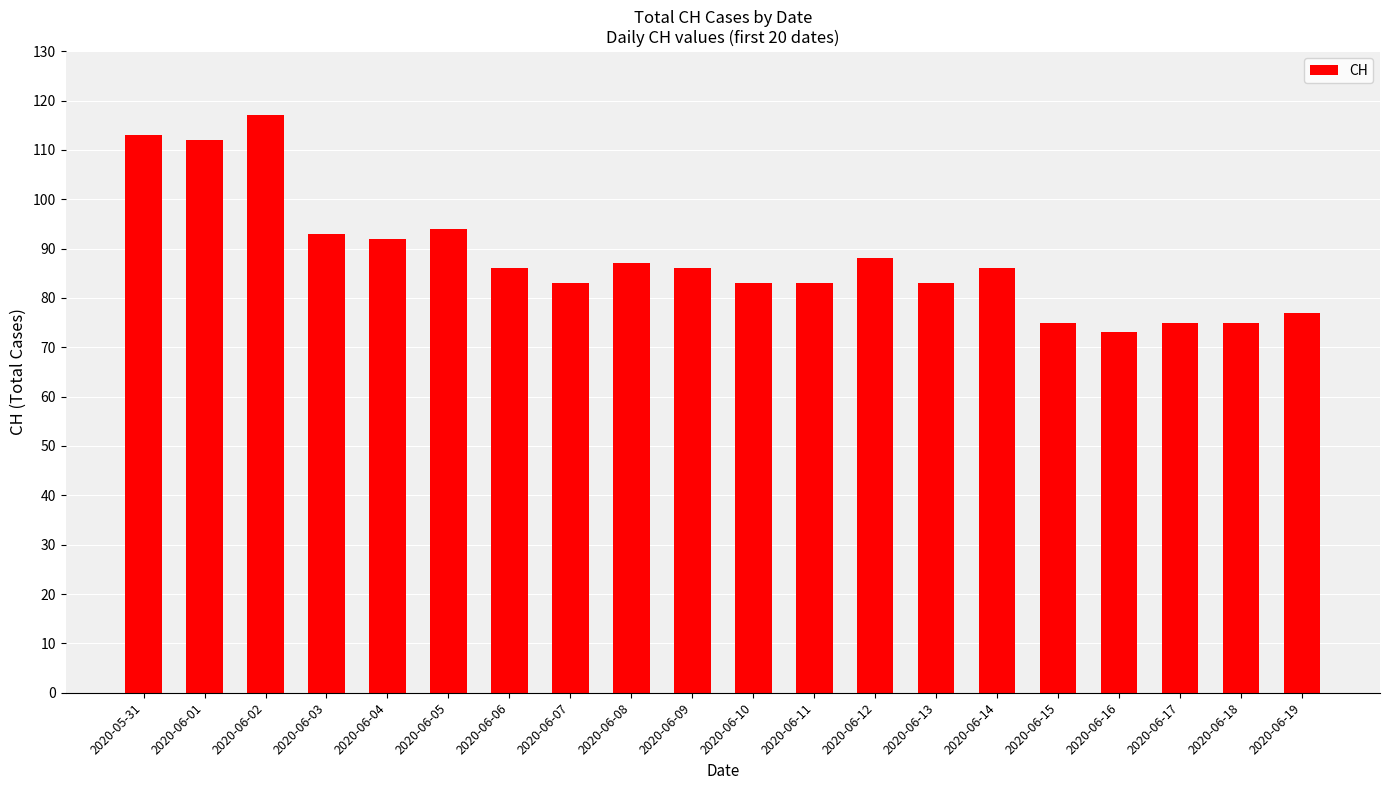

Reading left to right, transcribe all the data shown in this chart.

2020-05-31=113	2020-06-01=112	2020-06-02=117	2020-06-03=93	2020-06-04=92	2020-06-05=94	2020-06-06=86	2020-06-07=83	2020-06-08=87	2020-06-09=86	2020-06-10=83	2020-06-11=83	2020-06-12=88	2020-06-13=83	2020-06-14=86	2020-06-15=75	2020-06-16=73	2020-06-17=75	2020-06-18=75	2020-06-19=77